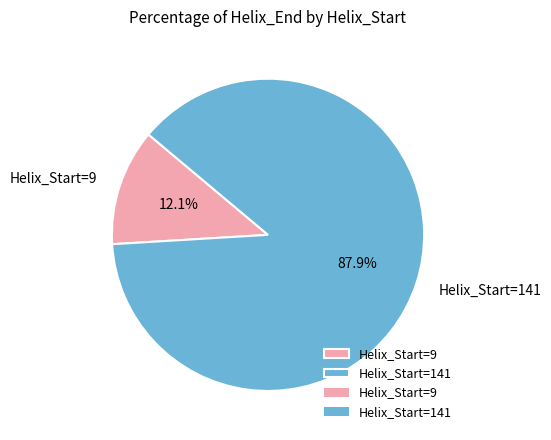

The Helix_Start=9 slice represents 12% of the pie. True or false?

True